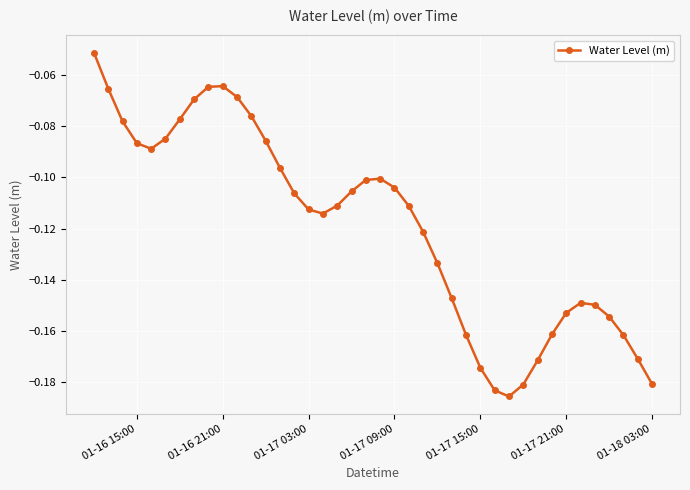

What is the sum of all values?

-4.8